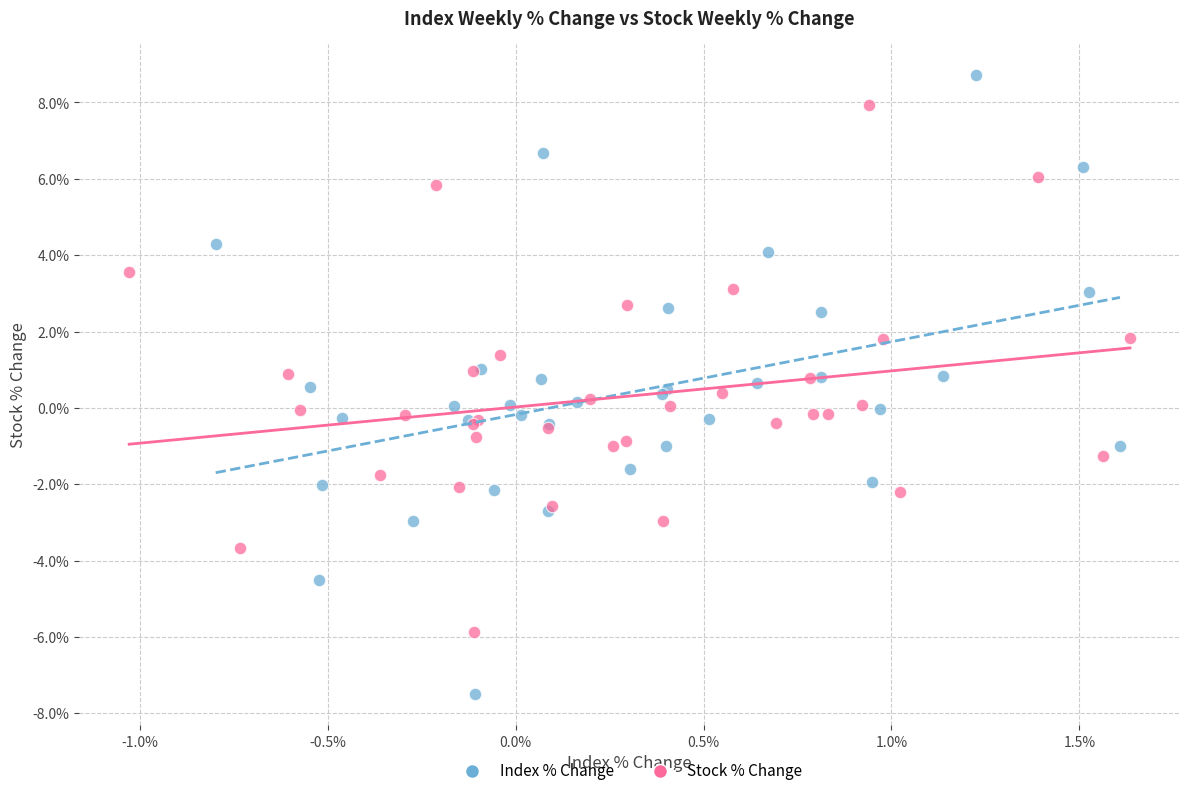

Which series reaches the minimum Y coordinate?

Index % Change